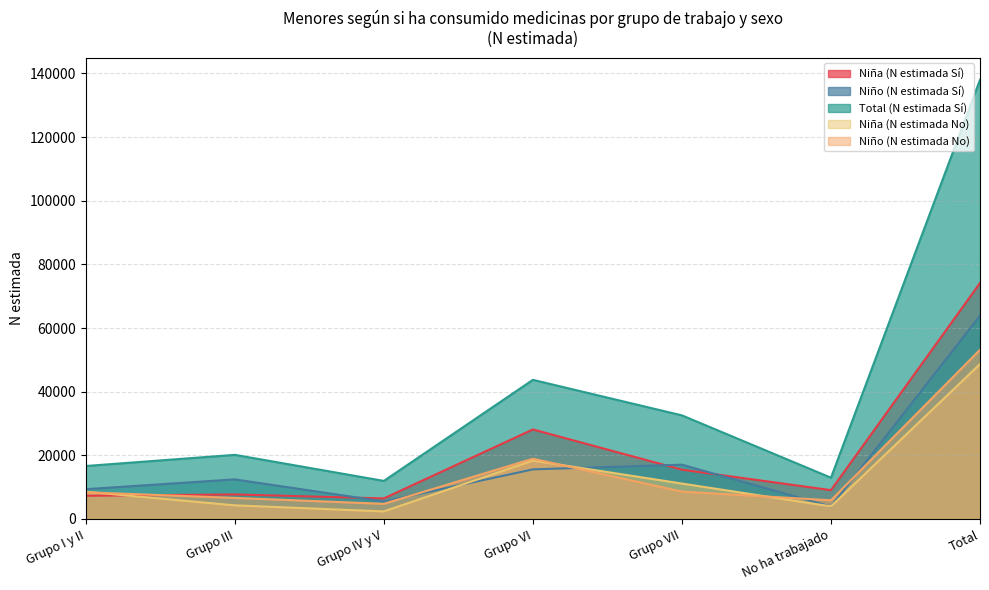

Where is the first local minimum for Niña (N estimada No)?

Grupo IV y V